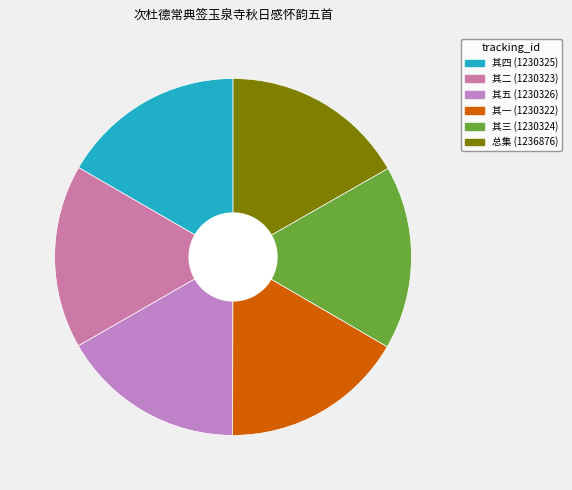

What is the smallest slice in the pie chart?

次杜德常典签玉泉寺秋日感怀韵五首 其一